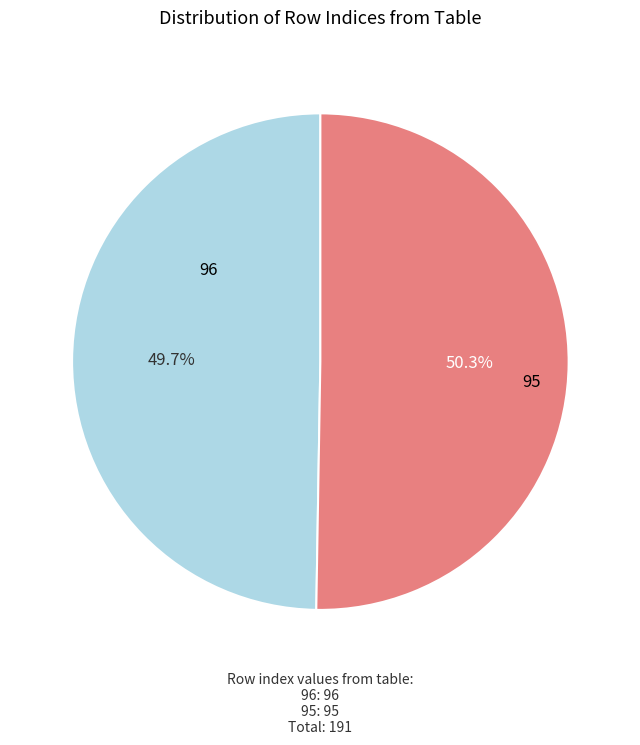

To the nearest percent, what is the difference between the 95 and 96 slice percentages?

1%